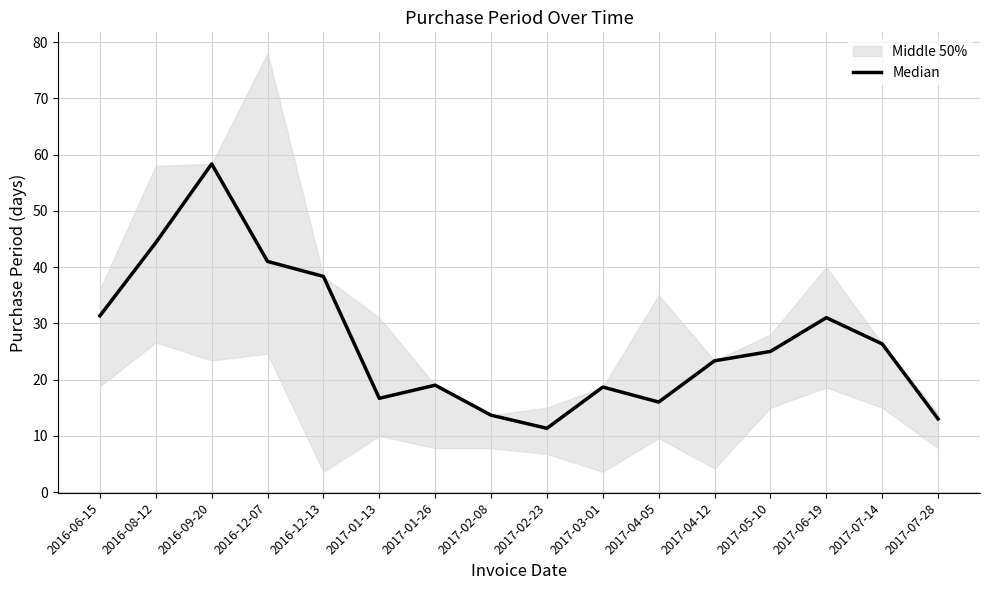

What position from the left is 2017-07-14?

15